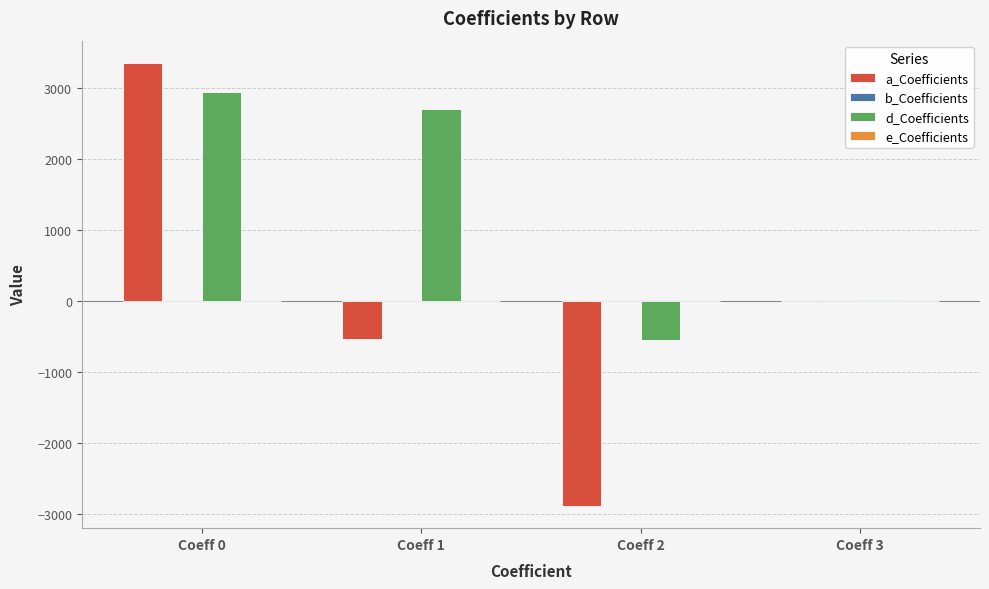

Is the value of d_Coefficients at Coeff 3 greater than the value of a_Coefficients at Coeff 0?

No